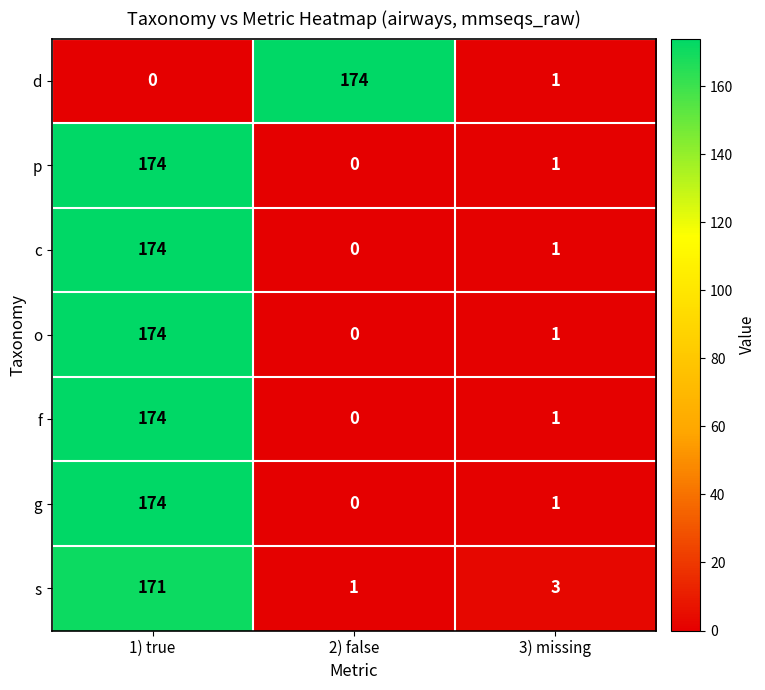

Reading right to left, extract all data points from this chart.

d: 3) missing=1	2) false=174	1) true=0
p: 3) missing=1	2) false=0	1) true=174
c: 3) missing=1	2) false=0	1) true=174
o: 3) missing=1	2) false=0	1) true=174
f: 3) missing=1	2) false=0	1) true=174
g: 3) missing=1	2) false=0	1) true=174
s: 3) missing=3	2) false=1	1) true=171